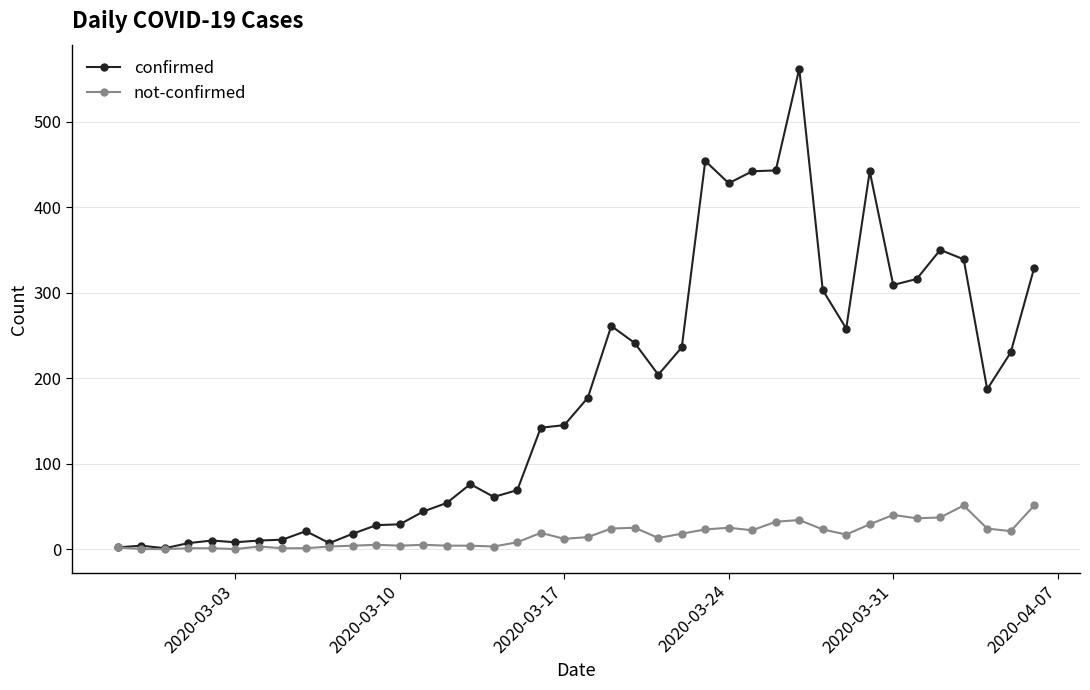

Which series has the largest total across all categories?

confirmed